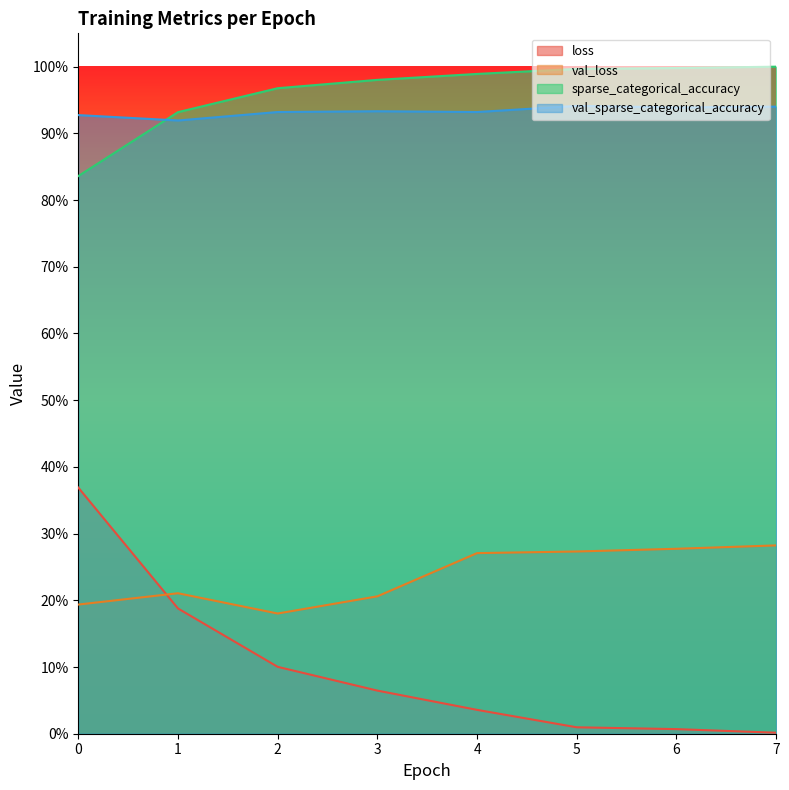

What is the approximate value of val_sparse_categorical_accuracy at 6?

0.9